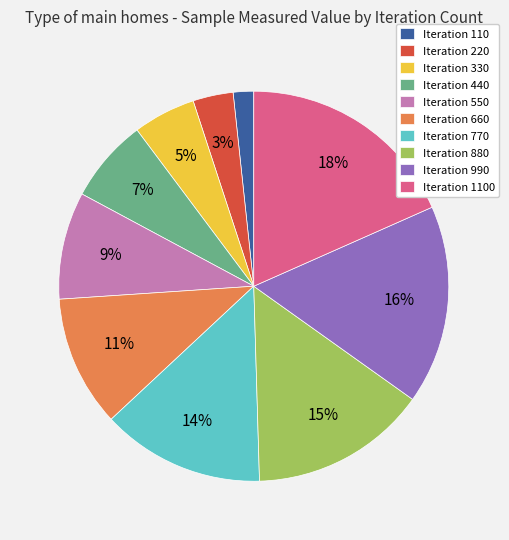

To the nearest percent, what is the average slice percentage?

10%